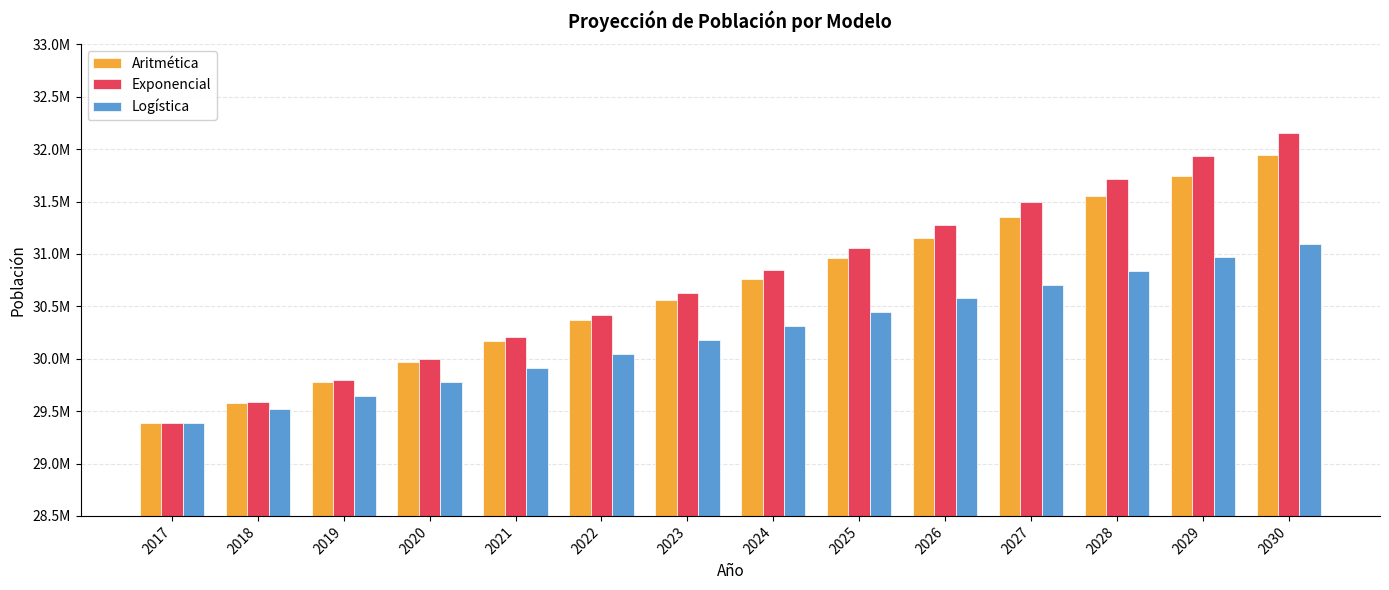

What is the value of the Aritmética bar at the 6th from the left?

30366749.0